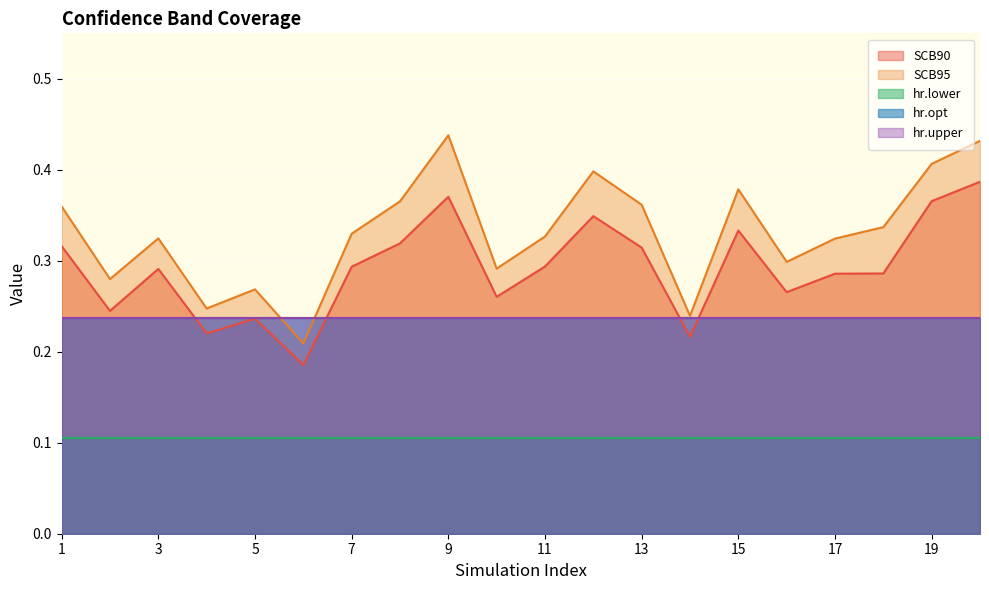

What is the maximum value shown in the chart?

0.4